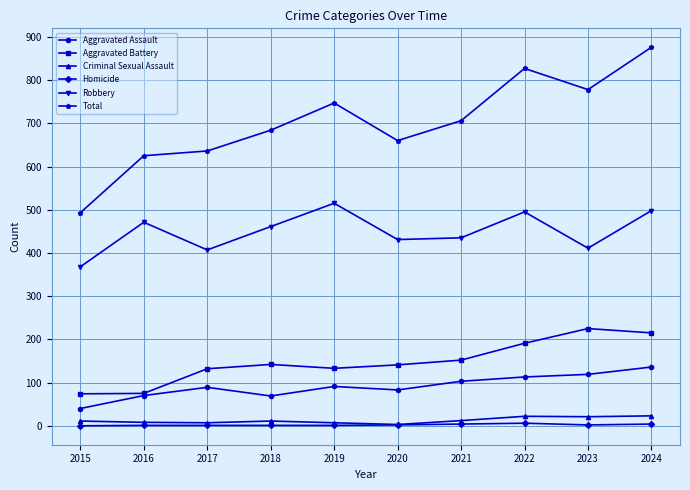

The Robbery series shows 431 at 2020. True or false?

True